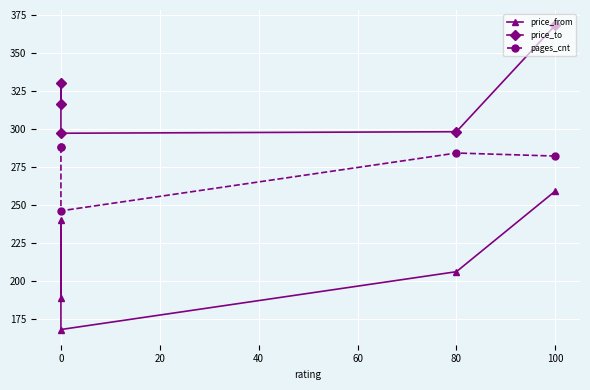

What is the maximum value for price_from?

259